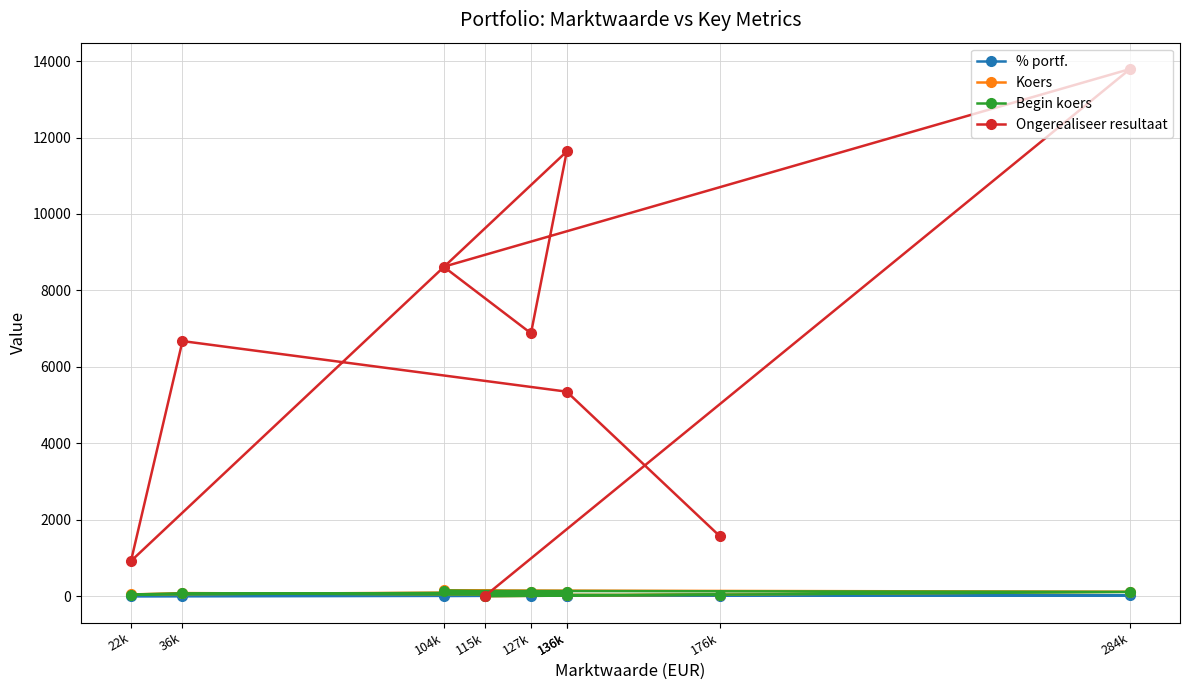

What is the difference between the highest and lowest values at 176k?

1553.6